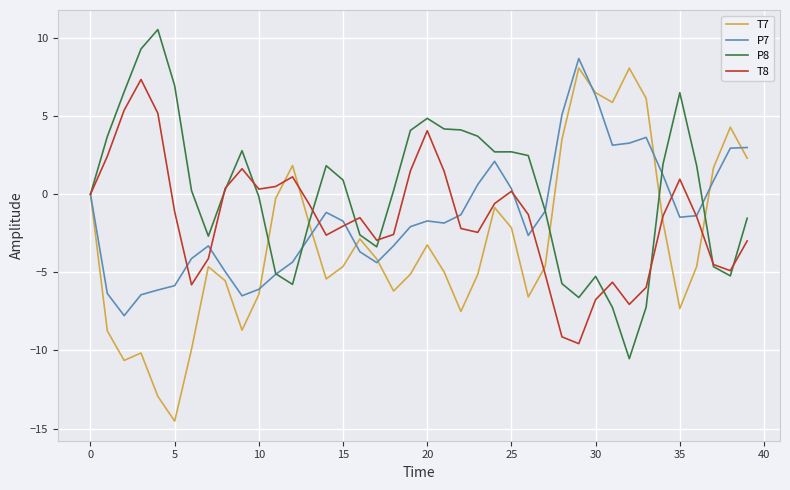

Which series ends up on top after the final intersection of P7 and T8?

P7